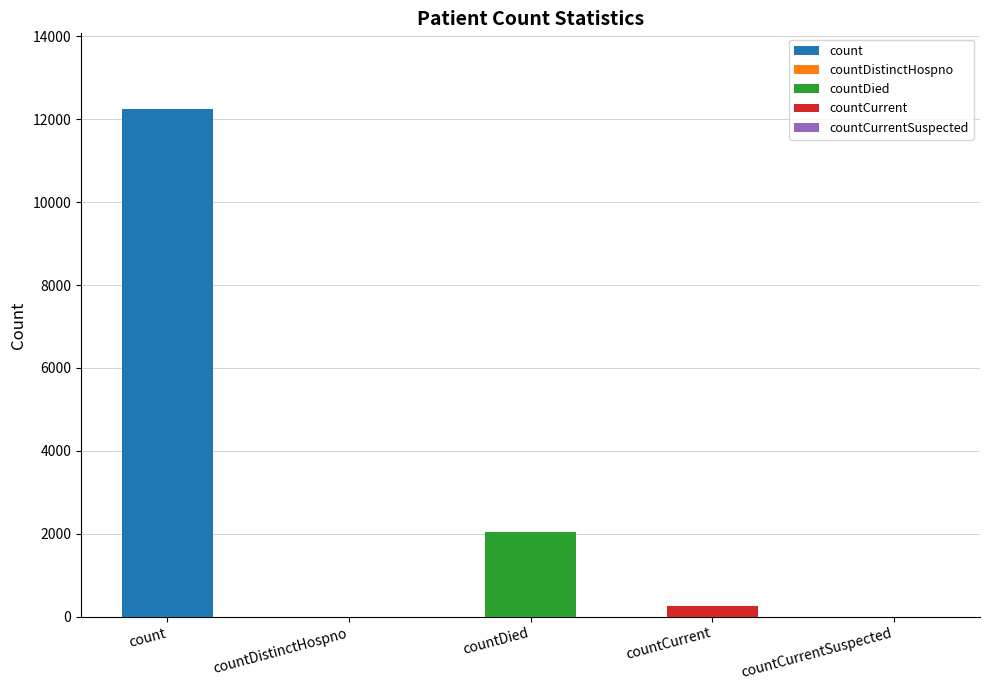

Does the chart contain any negative values?

No